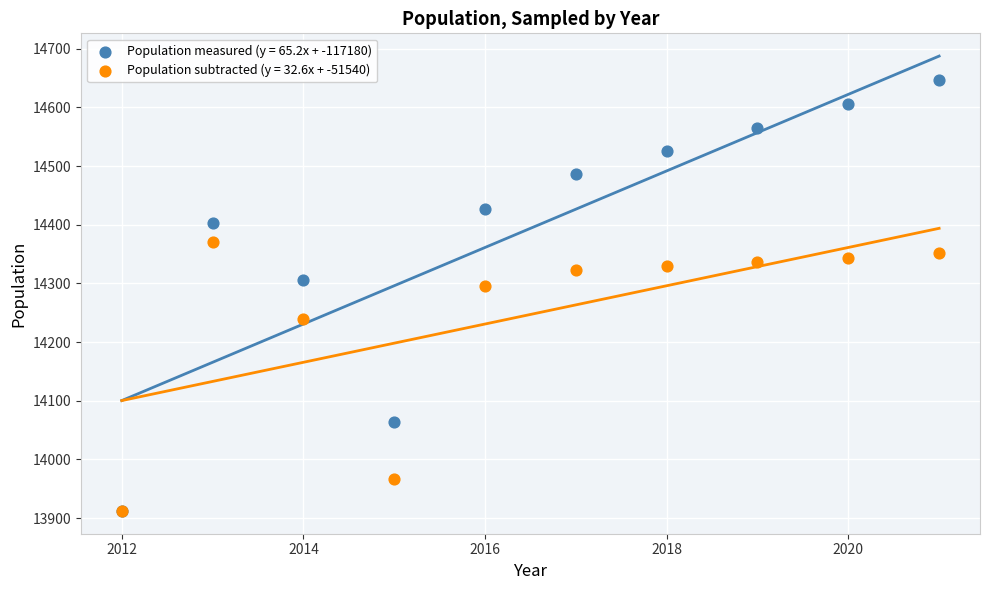

Across all series, what Y value is closest to 14279?

14295.5